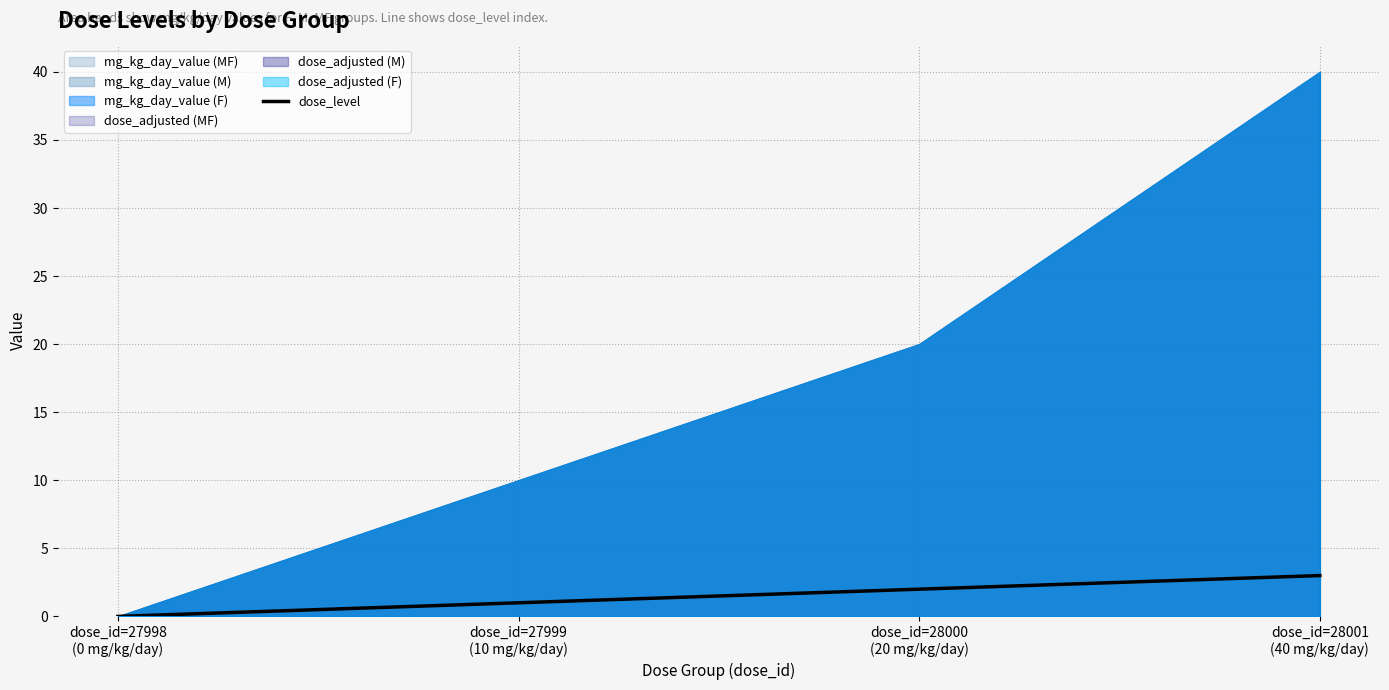

Where does the data first go above 2?

dose_id=28001
(40 mg/kg/day)